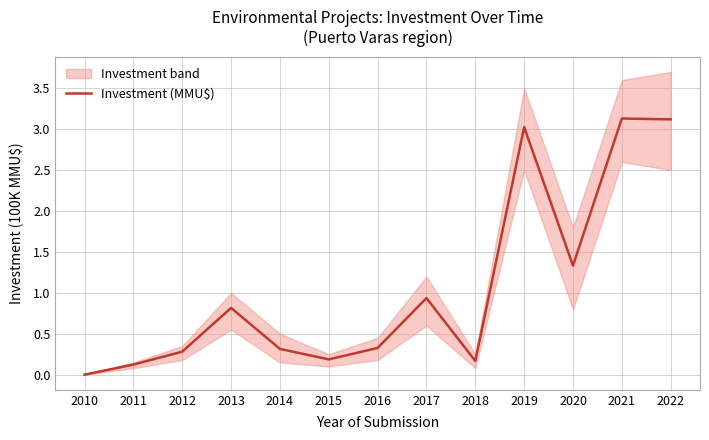

What is the maximum value shown in the chart?

3.1